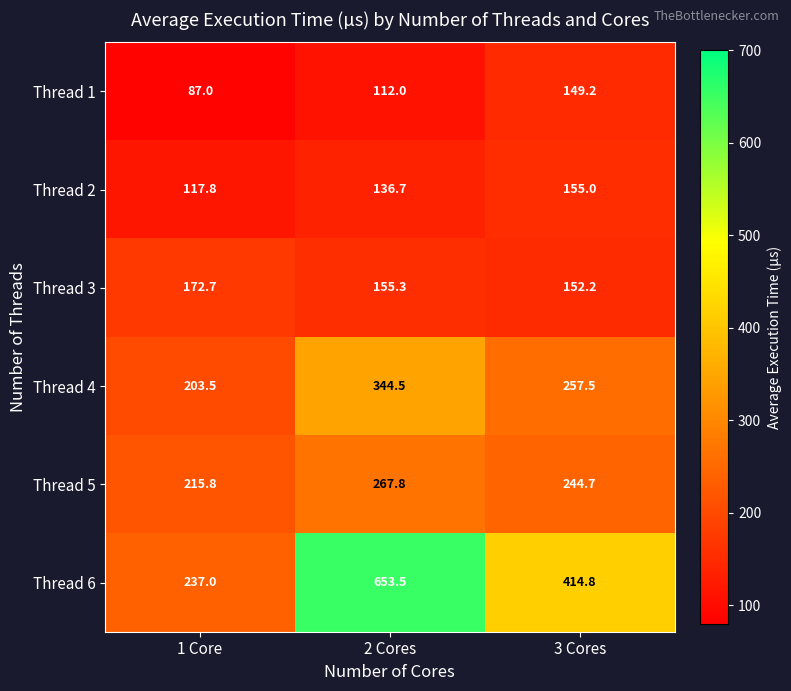

The value of Thread 3 at 3 Cores is 98.8. True or false?

False